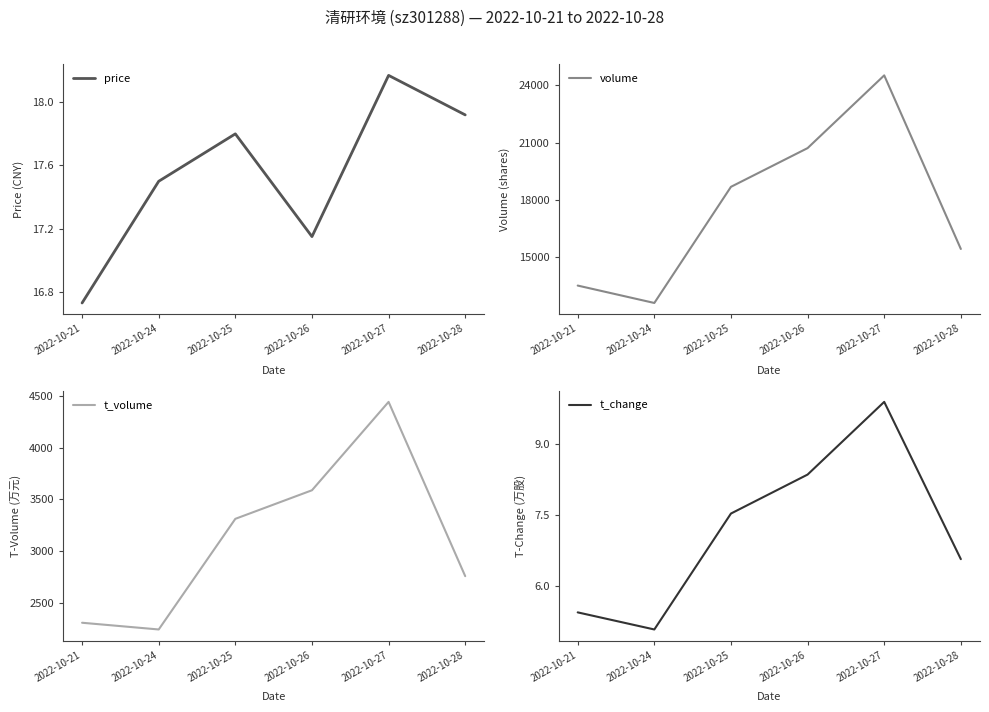

Reading right to left, what are all the values shown in this chart?

price: 2022-10-28=17.9	2022-10-27=18.2	2022-10-26=17.1	2022-10-25=17.8	2022-10-24=17.5	2022-10-21=16.7
volume: 2022-10-28=15444.0	2022-10-27=24516.0	2022-10-26=20715.0	2022-10-25=18692.0	2022-10-24=12622.0	2022-10-21=13532.0
t_volume: 2022-10-28=2759.0	2022-10-27=4443.0	2022-10-26=3589.0	2022-10-25=3313.0	2022-10-24=2244.0	2022-10-21=2309.0
t_change: 2022-10-28=6.6	2022-10-27=9.9	2022-10-26=8.3	2022-10-25=7.5	2022-10-24=5.1	2022-10-21=5.5